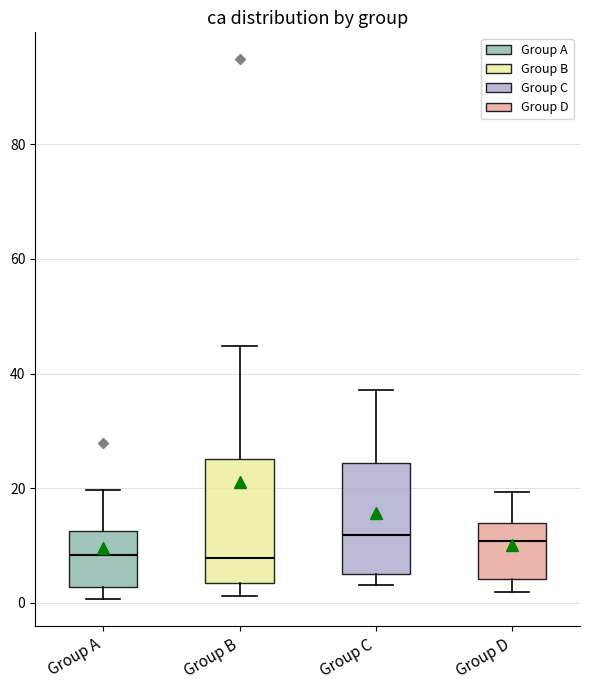

Reading left to right, transcribe this box plot: for each box, give where its median line is, the range the box spans, and where its two whiskers end, as read against the y-axis. The values are not printed on the chart, so give them approximately, as read against the axis.

Group A: median 8, box 2 to 12, whiskers 0 to 20
Group B: median 8, box 4 to 26, whiskers 2 to 44
Group C: median 12, box 6 to 24, whiskers 4 to 38
Group D: median 10, box 4 to 14, whiskers 2 to 20